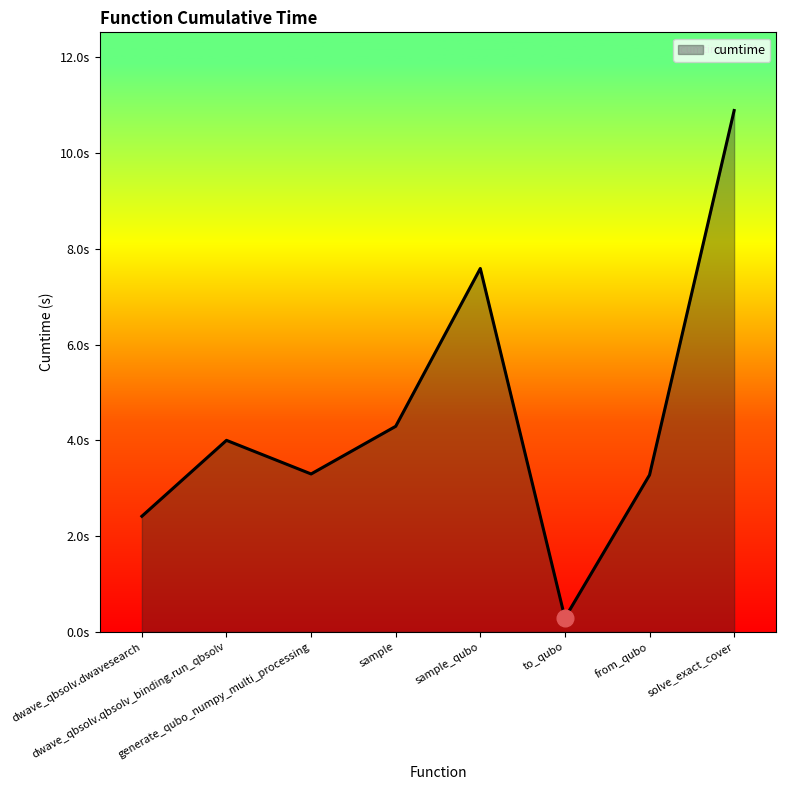

Does the chart display data point markers on the line(s)?

No